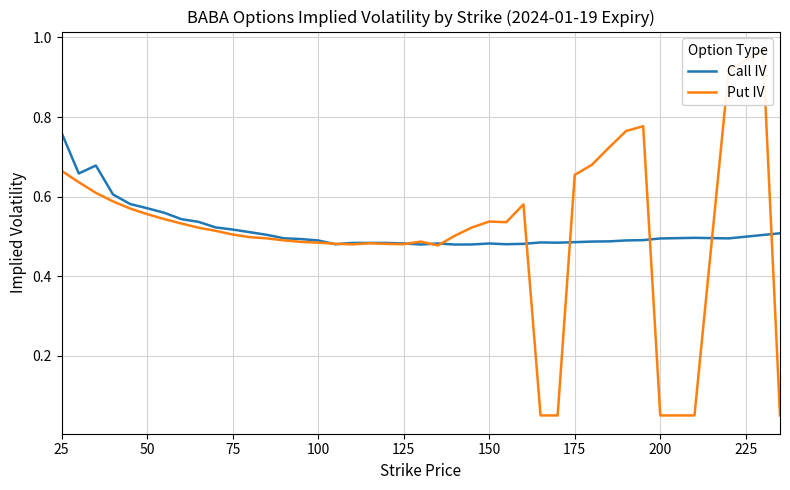

What is the difference between the second highest and minimum values in the Call IV series?

0.2